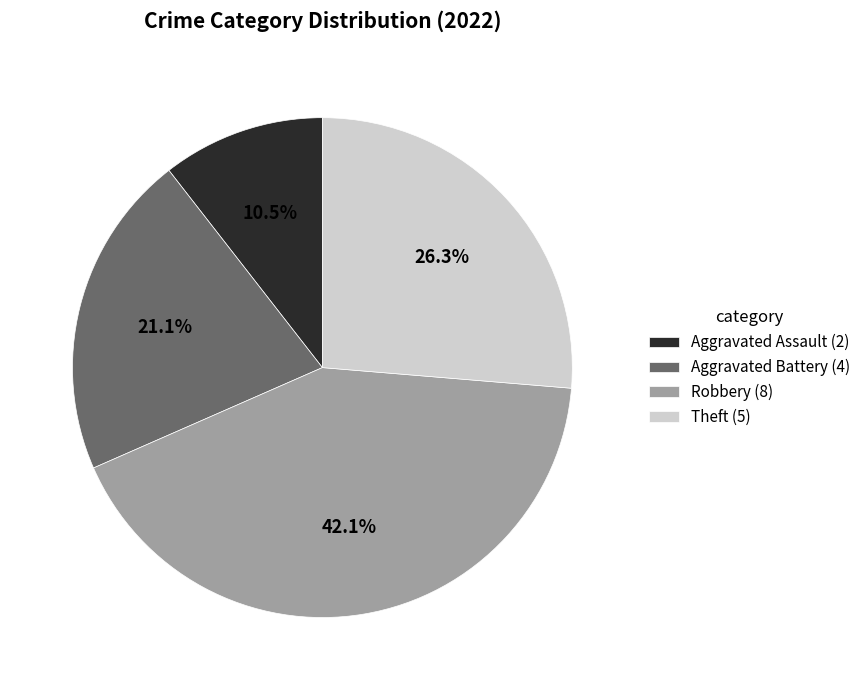

To the nearest percent, what is the combined percentage of Aggravated Assault and Aggravated Battery?

32%